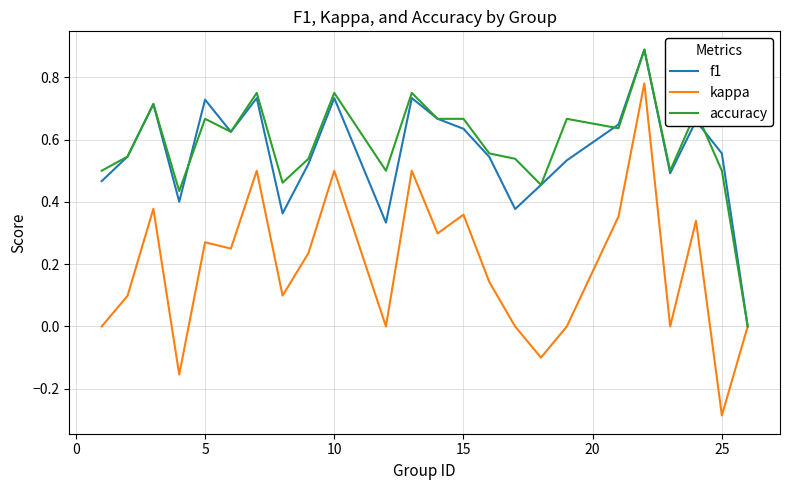

Which series has the widest spread of values?

kappa